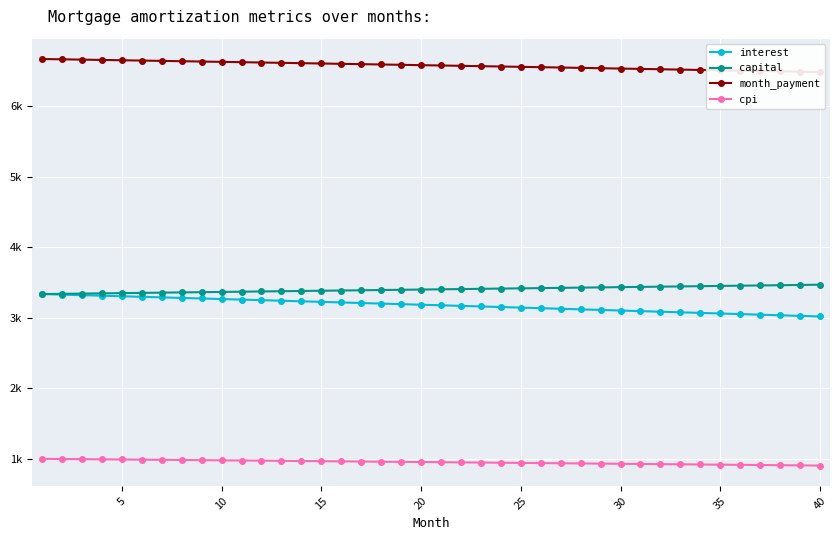

Rank the series by their maximum value, from highest to lowest.

month_payment, capital, interest, cpi